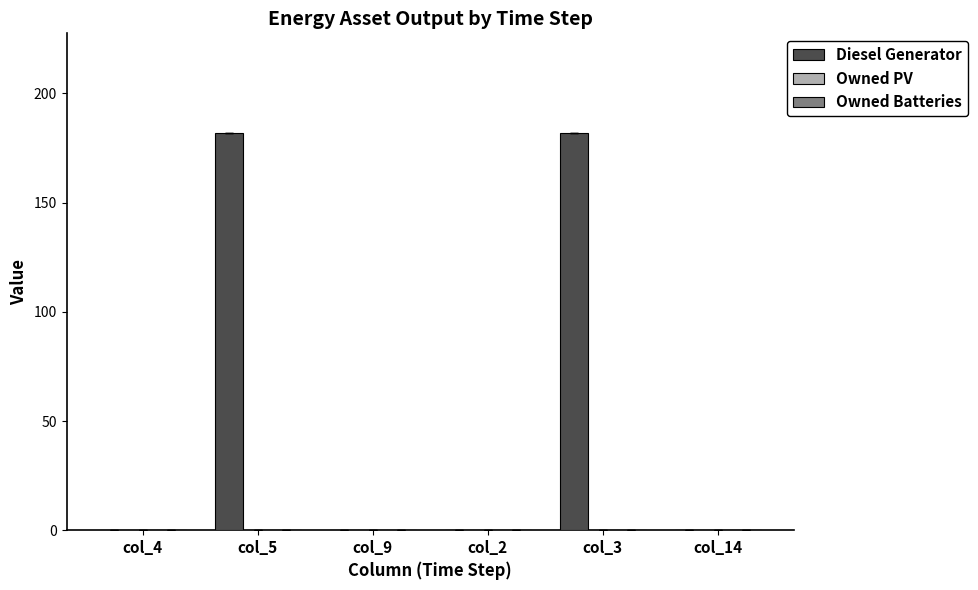

Reading left to right, what are all the values shown in this chart?

col_4=0	col_5=182	col_9=0	col_2=0	col_3=182	col_14=0